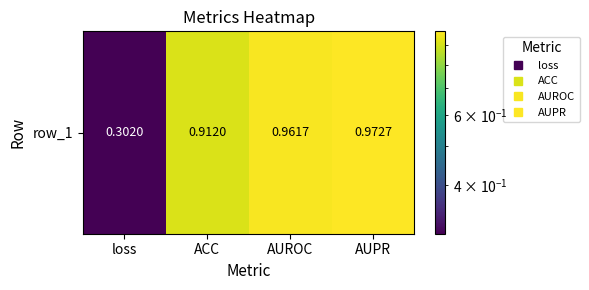

The value at loss is 0.3. True or false?

True